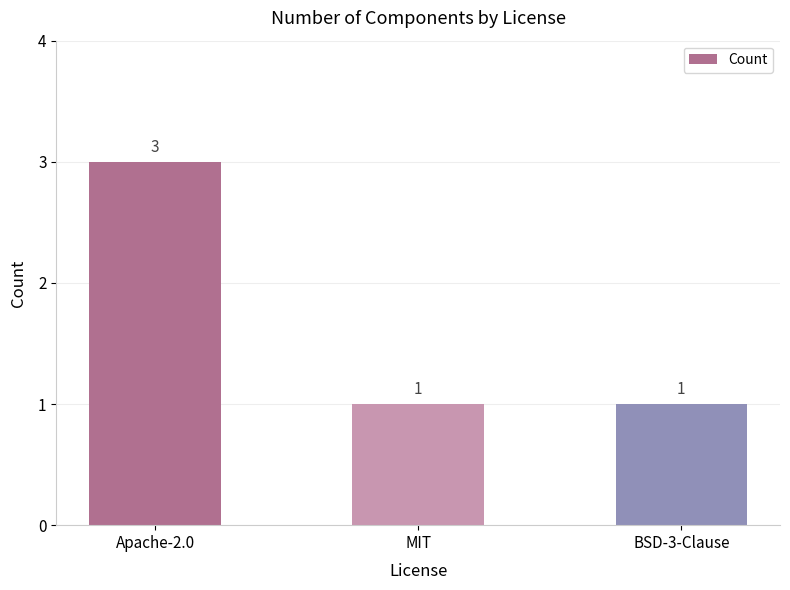

Are the bars grouped side by side (vs. stacked)?

No